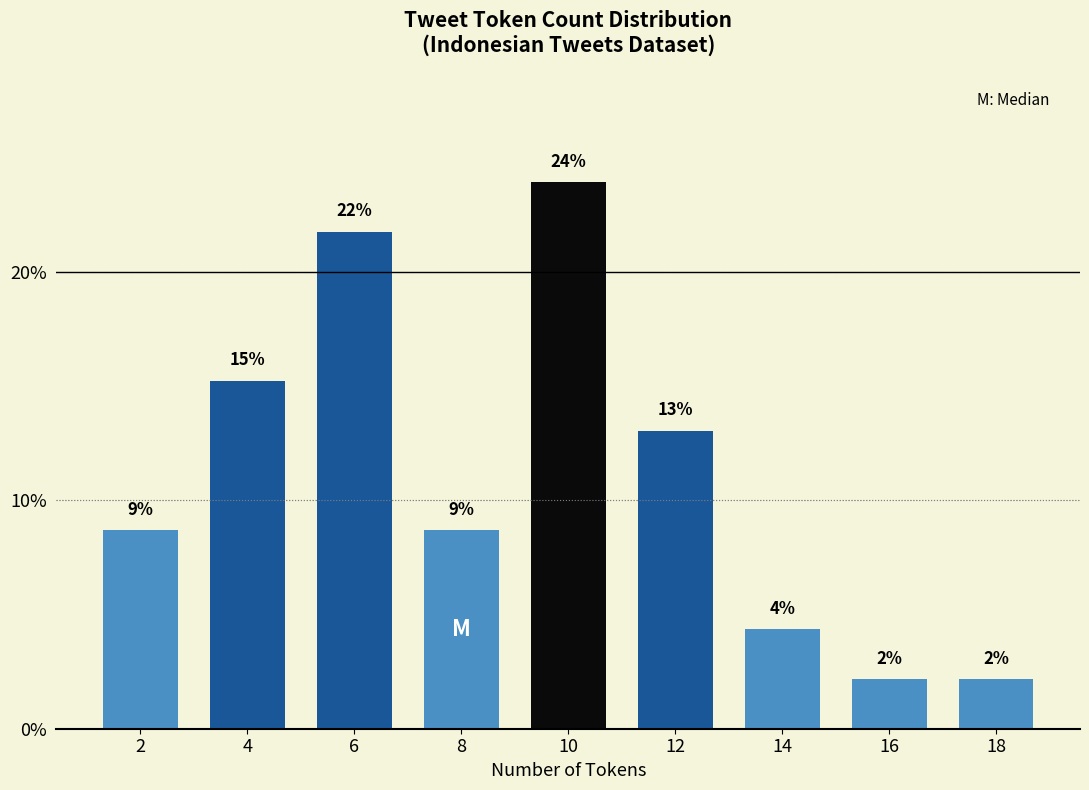

Does the chart contain any negative values?

No